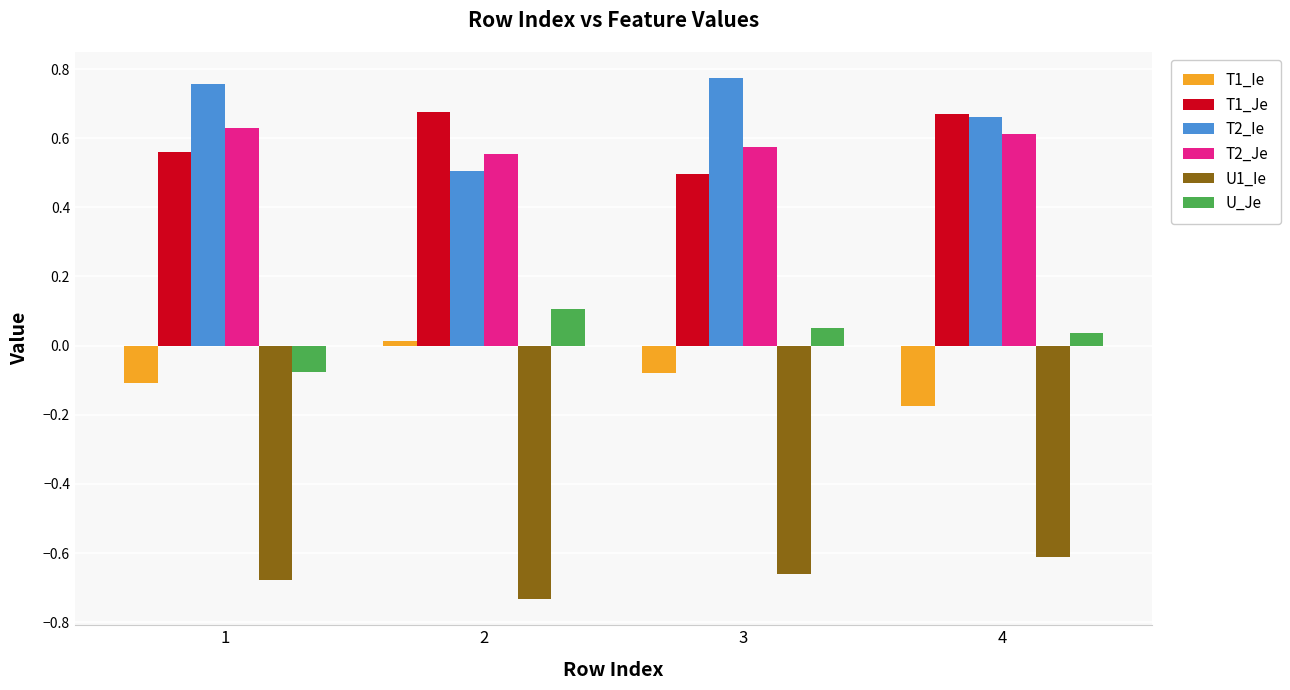

At which label is U_Je closest to 0?

4